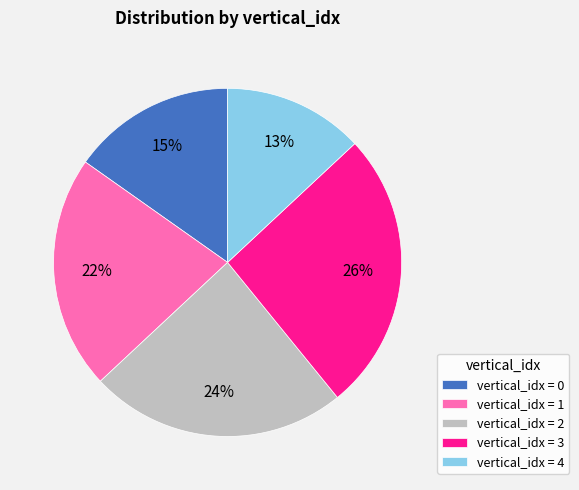

To the nearest percent, what portion does vertical_idx = 0 represent?

15%